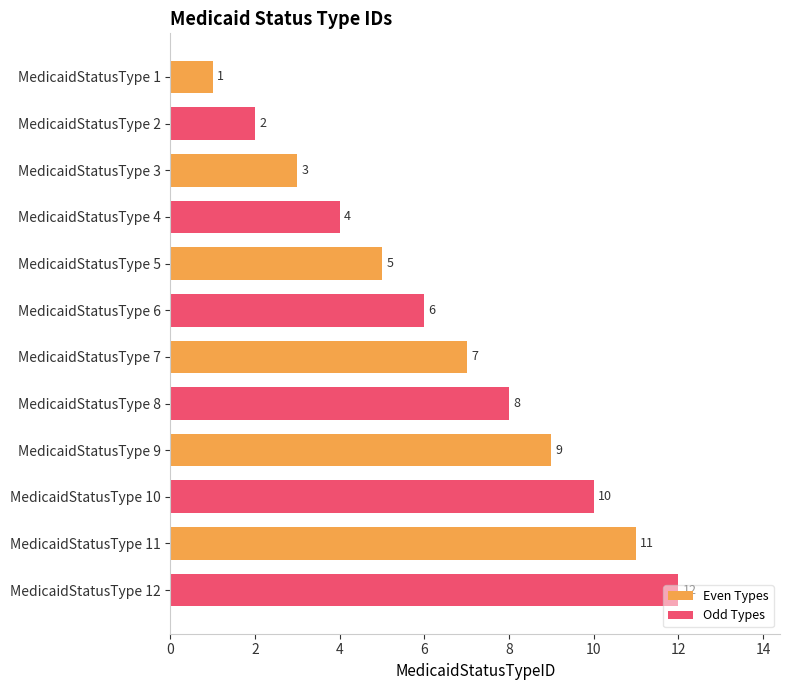

Is it true that Odd Types equals 2 at MedicaidStatusType 5?

False